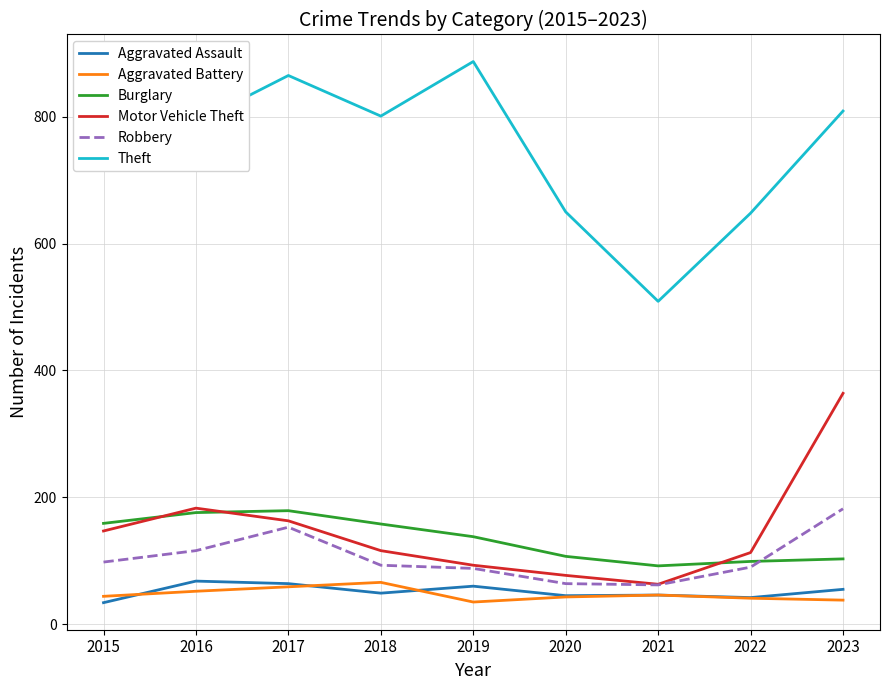

What is the total value across all series at 2019?

1301